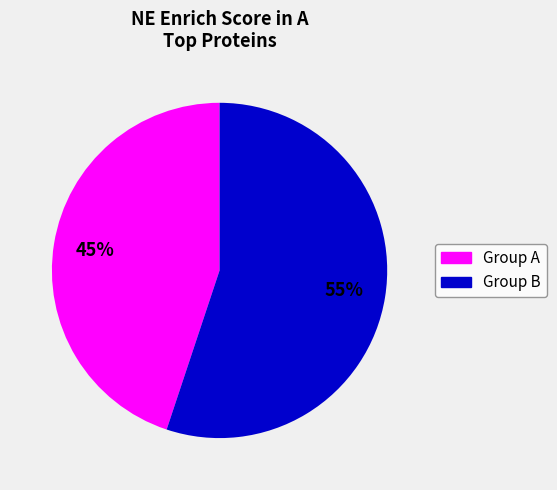

Does any single category account for the majority?

Yes